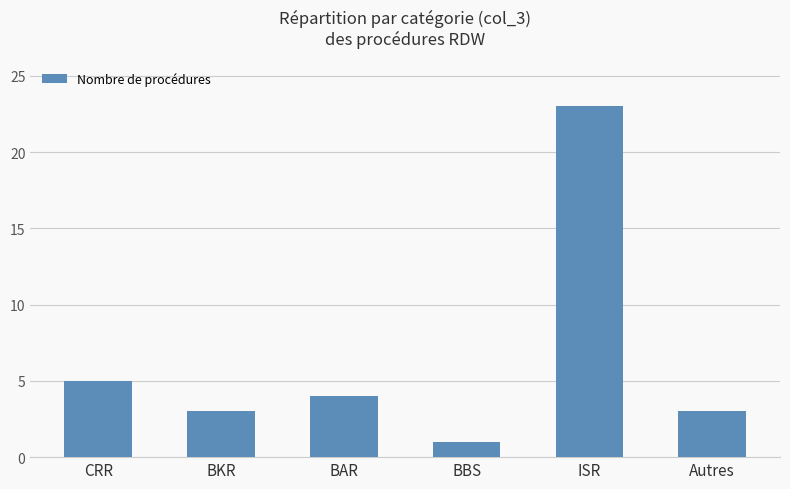

What position from the left is CRR?

1